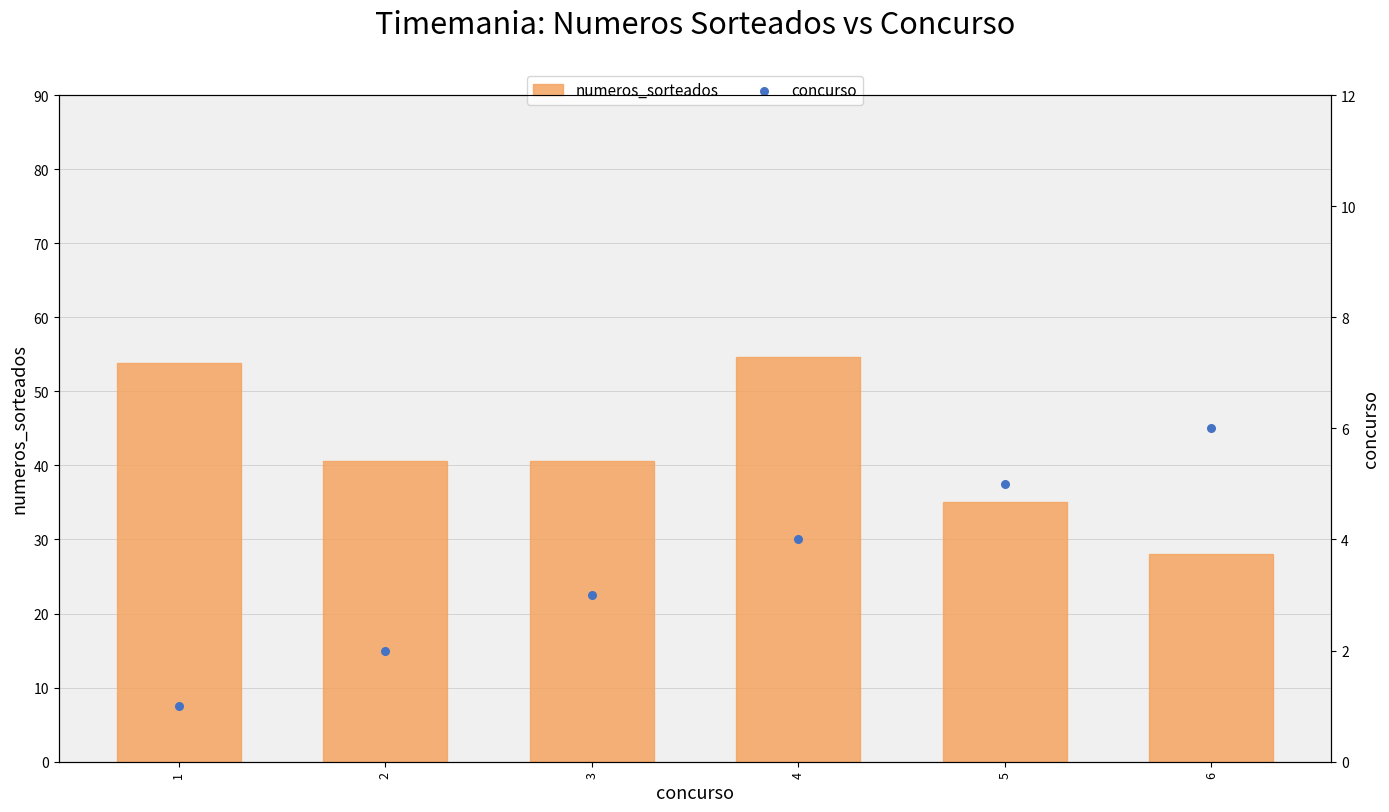

Which series contains the highest Y value?

numeros_sorteados